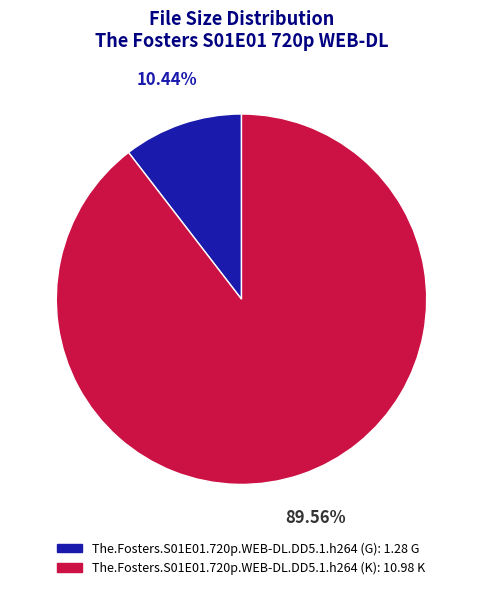

To the nearest percent, what is the combined percentage of The.Fosters.S01E01.720p.WEB-DL.DD5.1.h264 (K) and The.Fosters.S01E01.720p.WEB-DL.DD5.1.h264 (G)?

100%